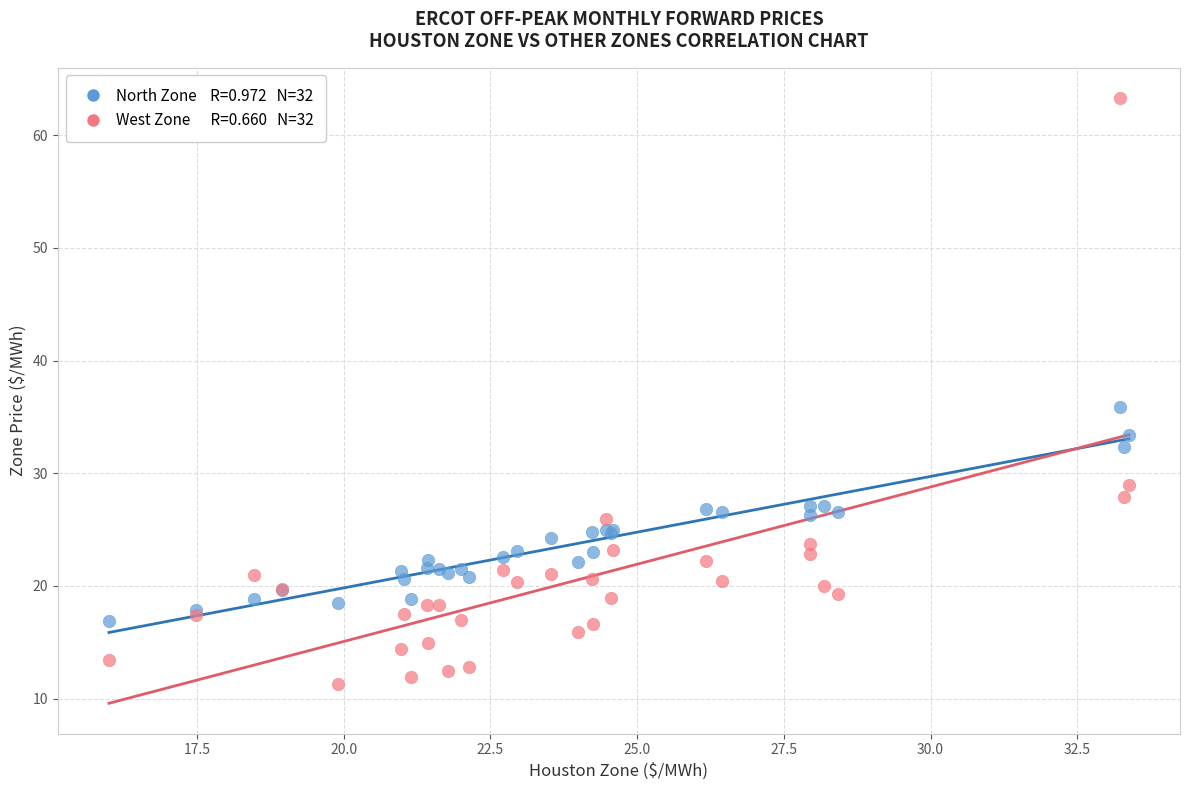

Across all series, what Y value is closest to 37?

35.9